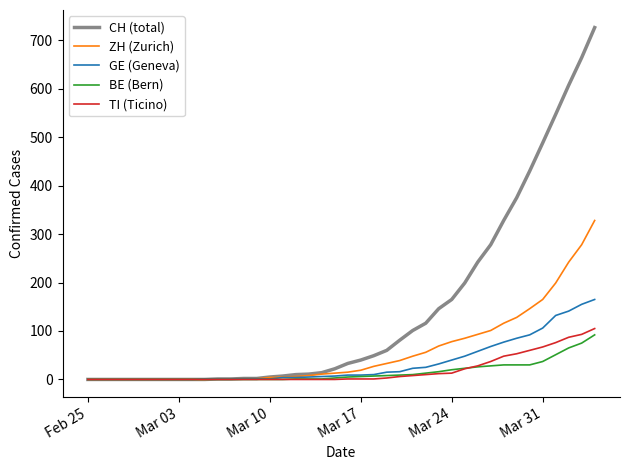

What is the maximum value shown in the chart?

726